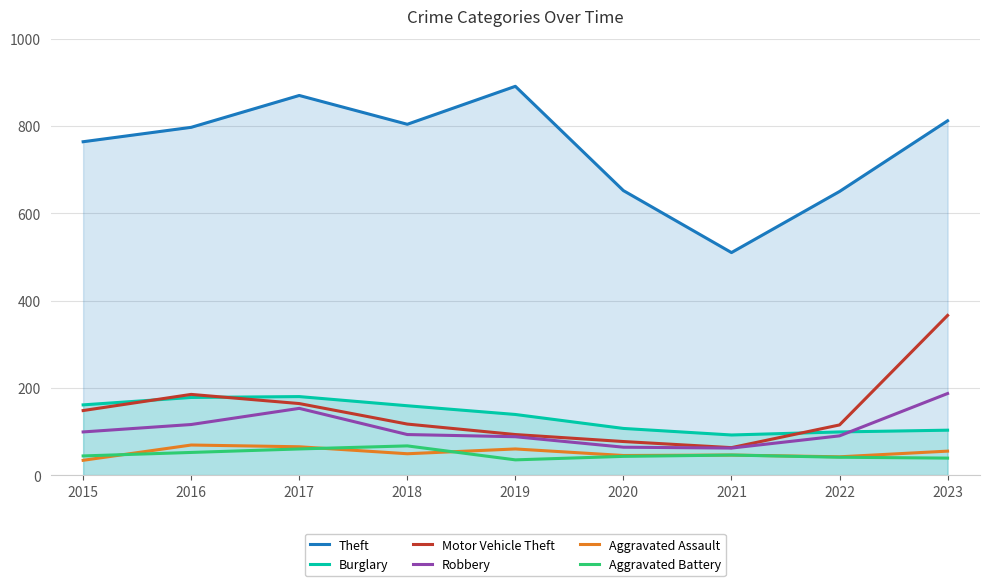

How many categories are shown in the chart?

9